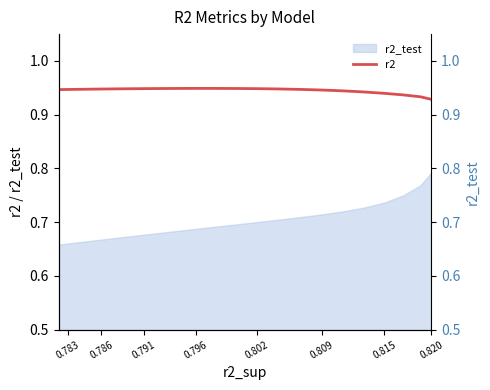

Count the values in the range 0 to 1.

23